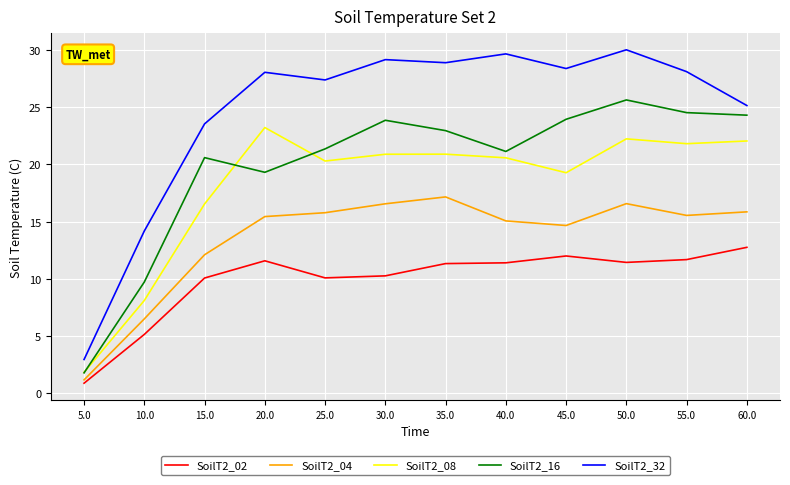

What is the sum of the SoilT2_04 values at 10.0 and 40.0?

21.6